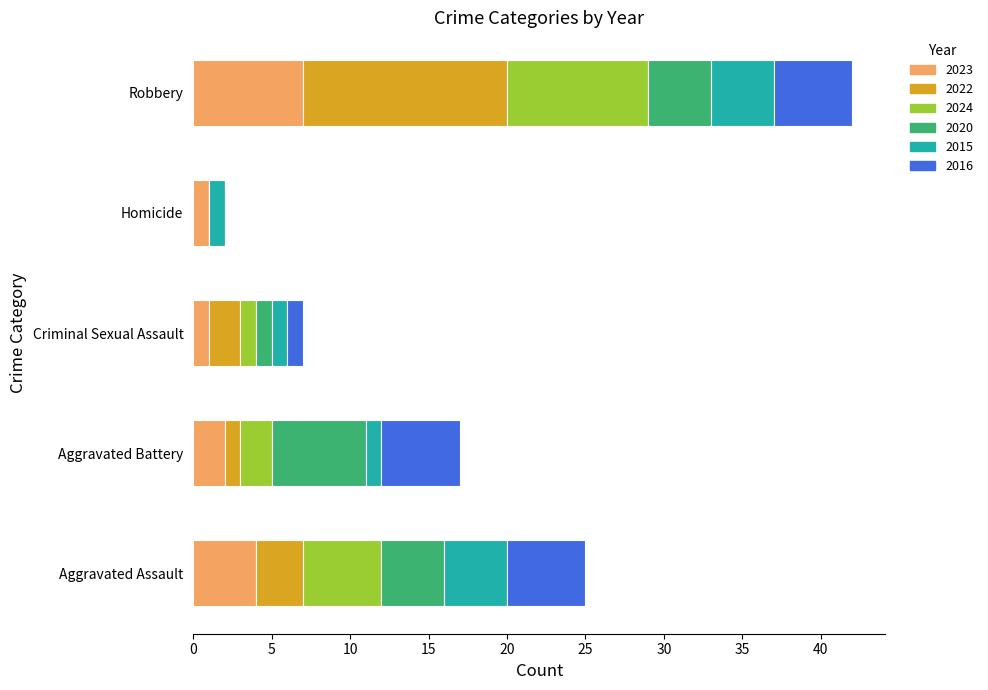

What is the total value across all series at Robbery?

42